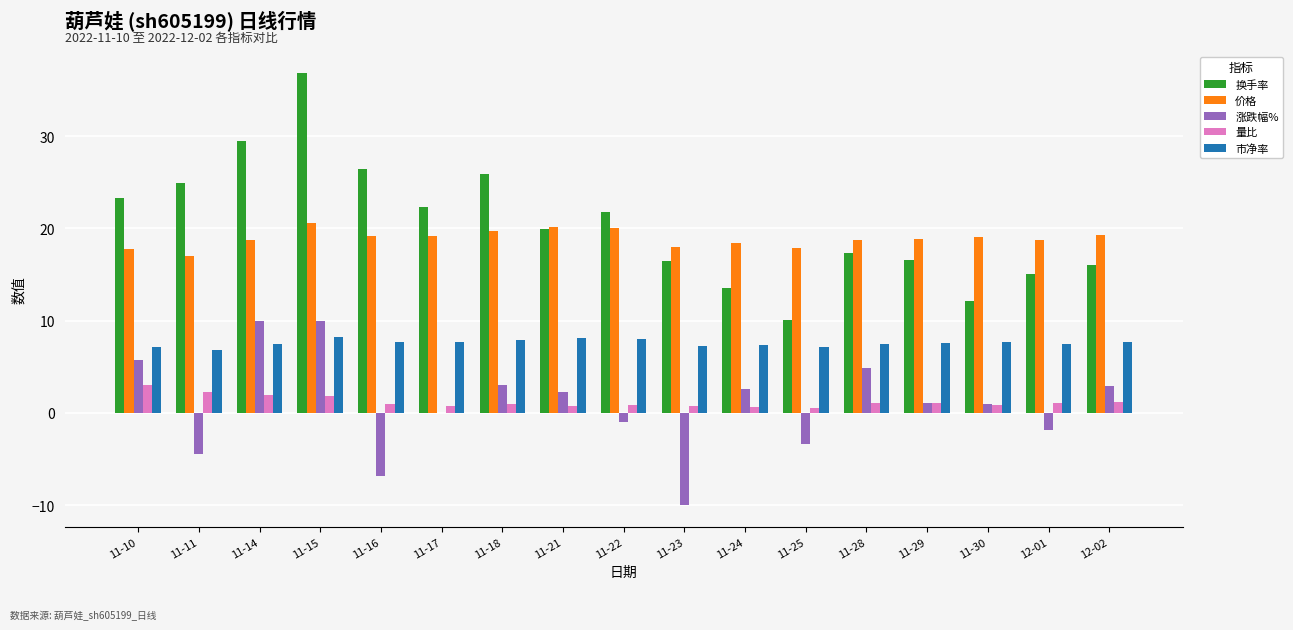

What is the maximum value shown in the chart?

36.9